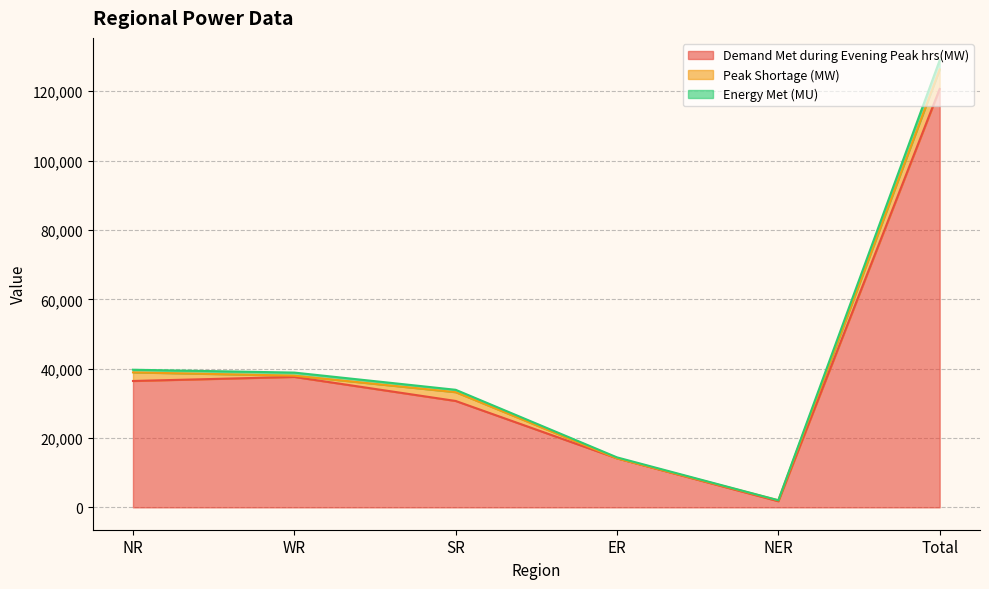

At which category is the sum across all series the highest?

Total